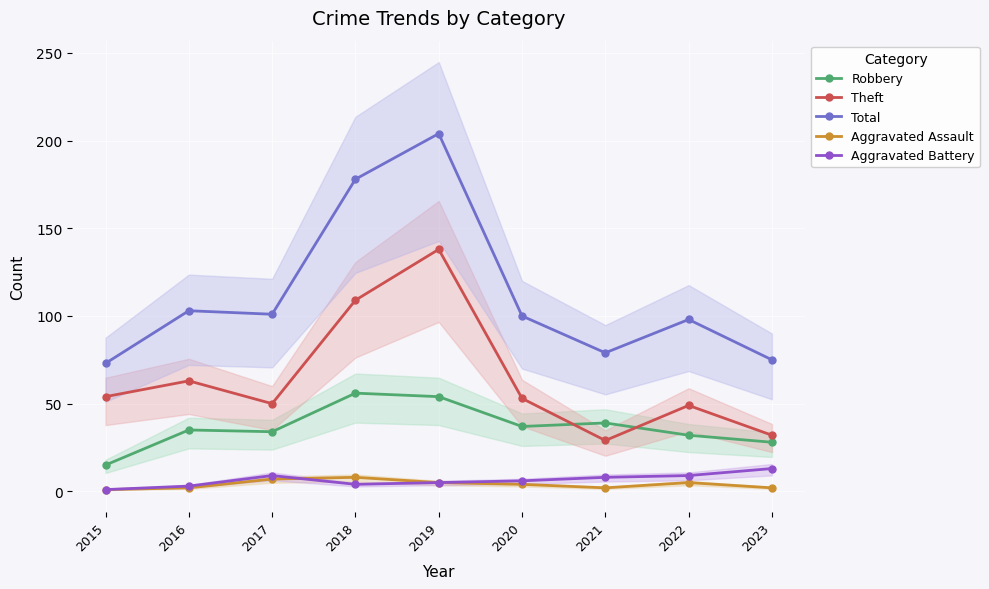

List the series in order of their peak value, lowest first.

Aggravated Assault, Aggravated Battery, Robbery, Theft, Total